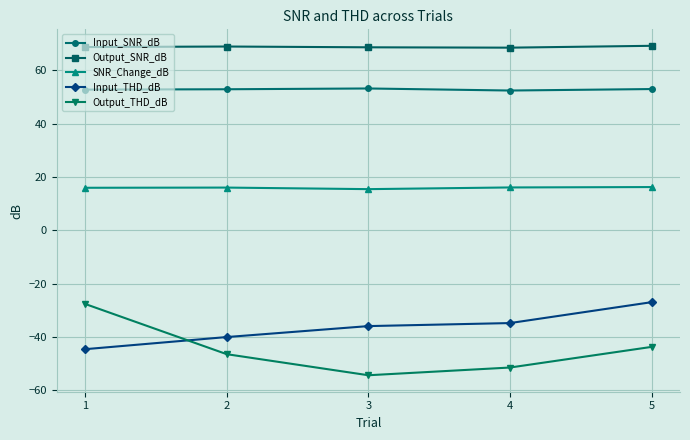

How many data points in Output_THD_dB are above -46?

2